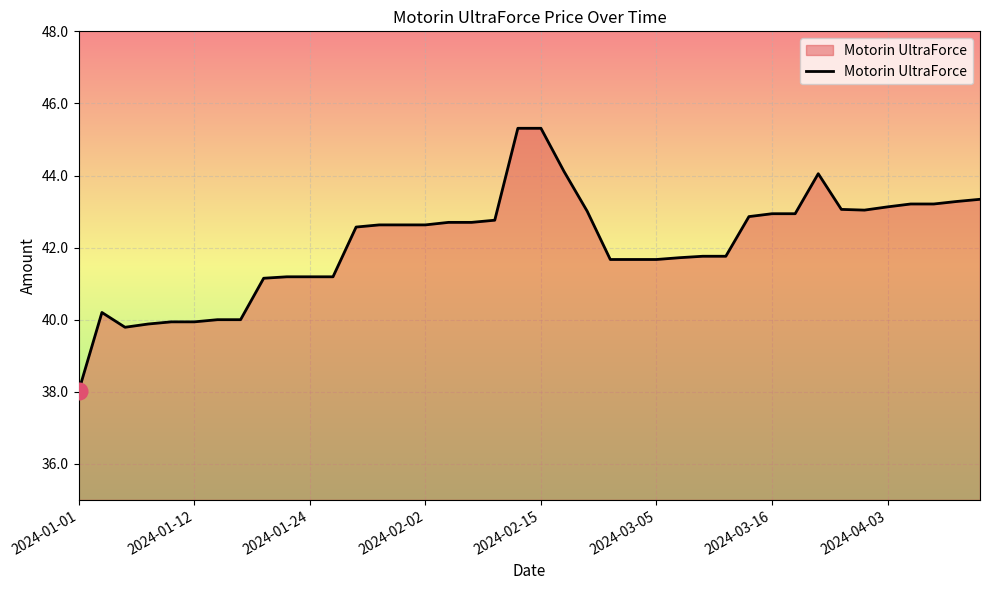

What is the smallest value displayed?

38.0